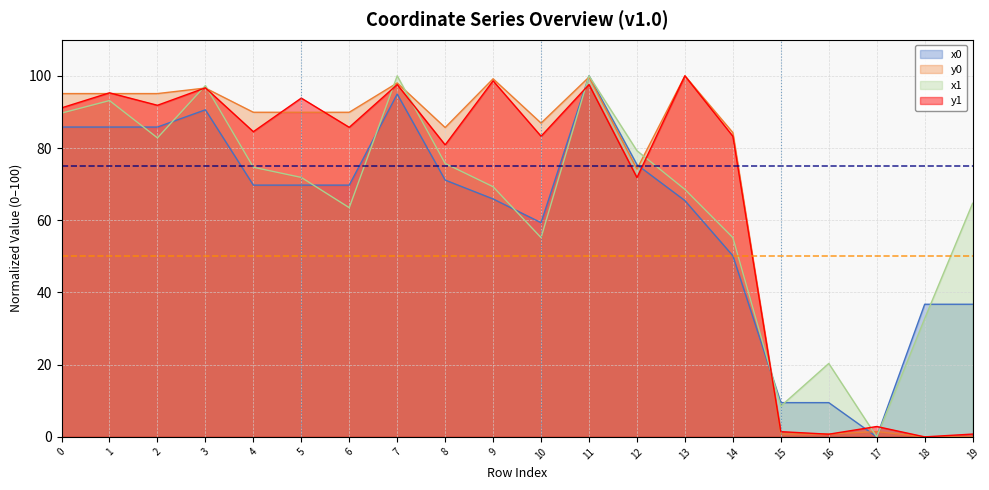

Rank the categories by x0 value from lowest to highest.

17, 15, 16, 18, 19, 14, 10, 13, 9, 4, 5, 6, 8, 12, 0, 1, 2, 3, 7, 11